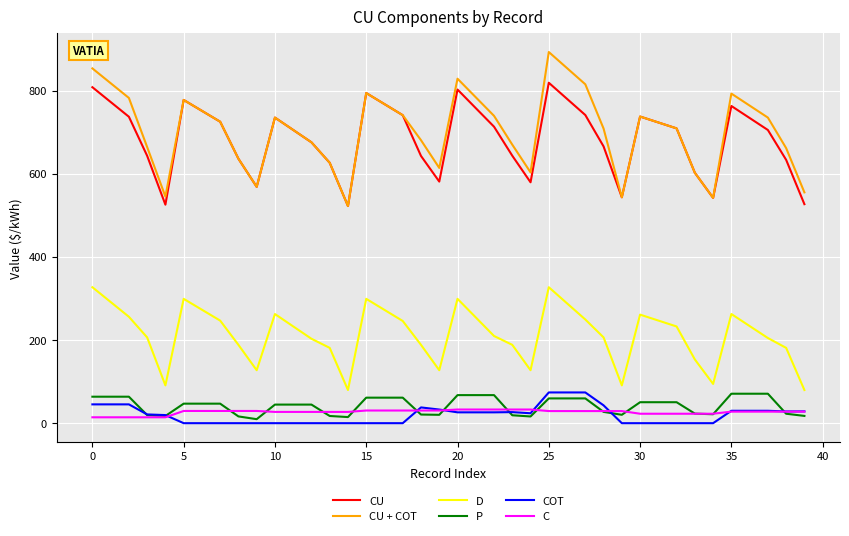

Which series has the widest spread of values?

CU + COT